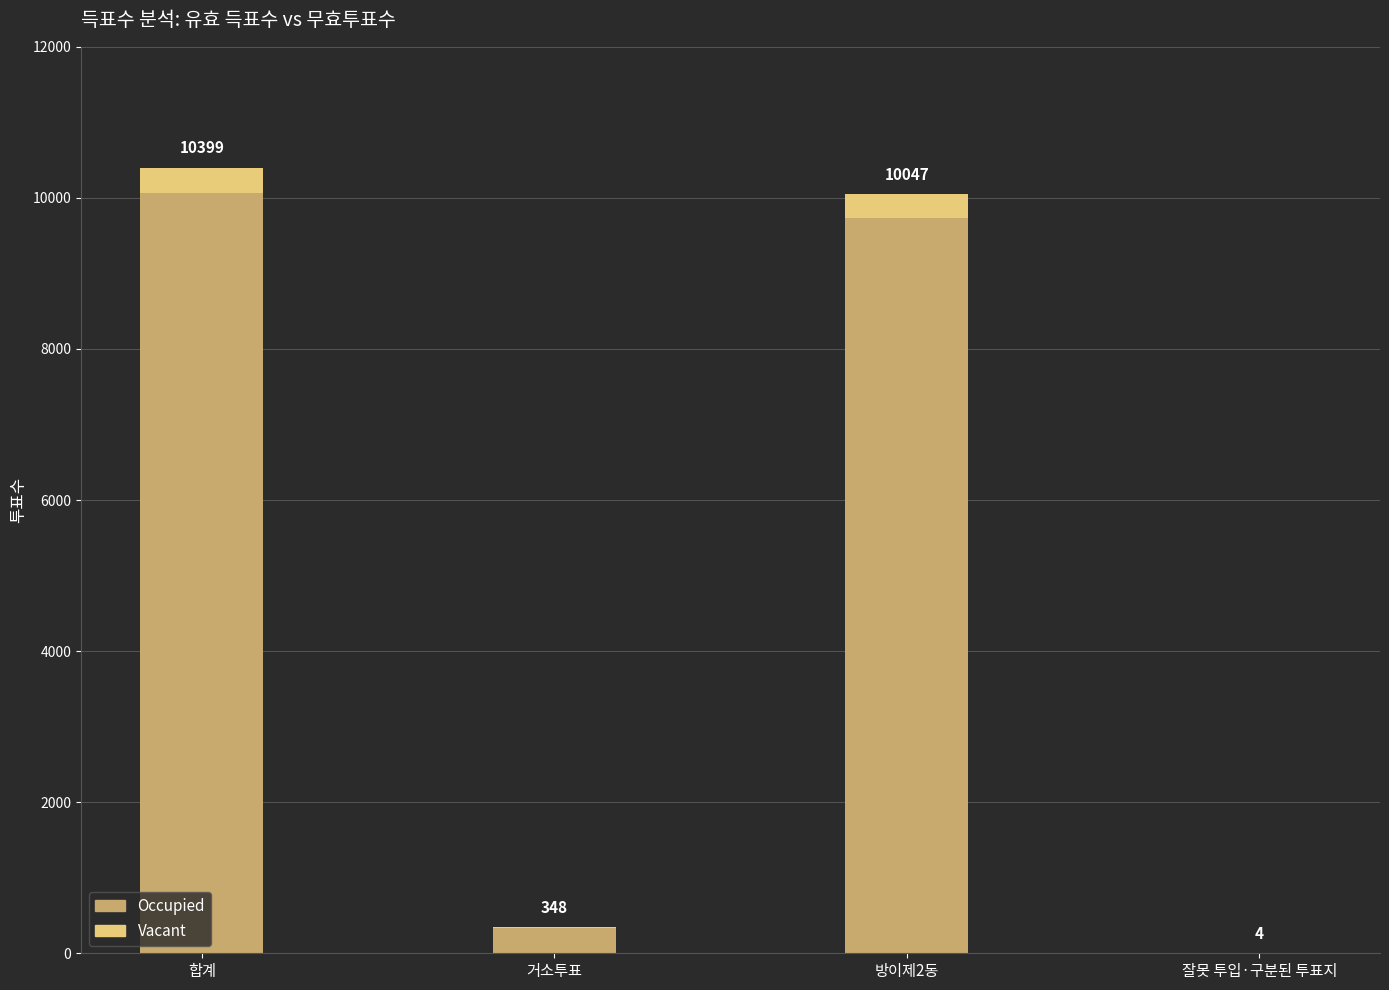

What is the total value across all series at 합계?

10399